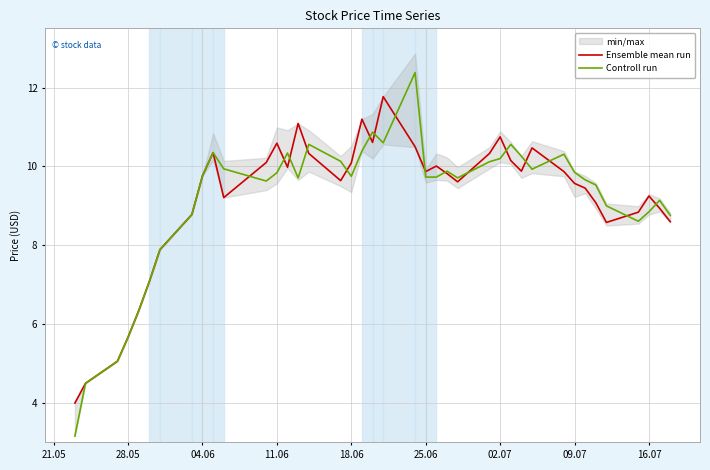

What is the maximum value for Ensemble mean run?

11.8